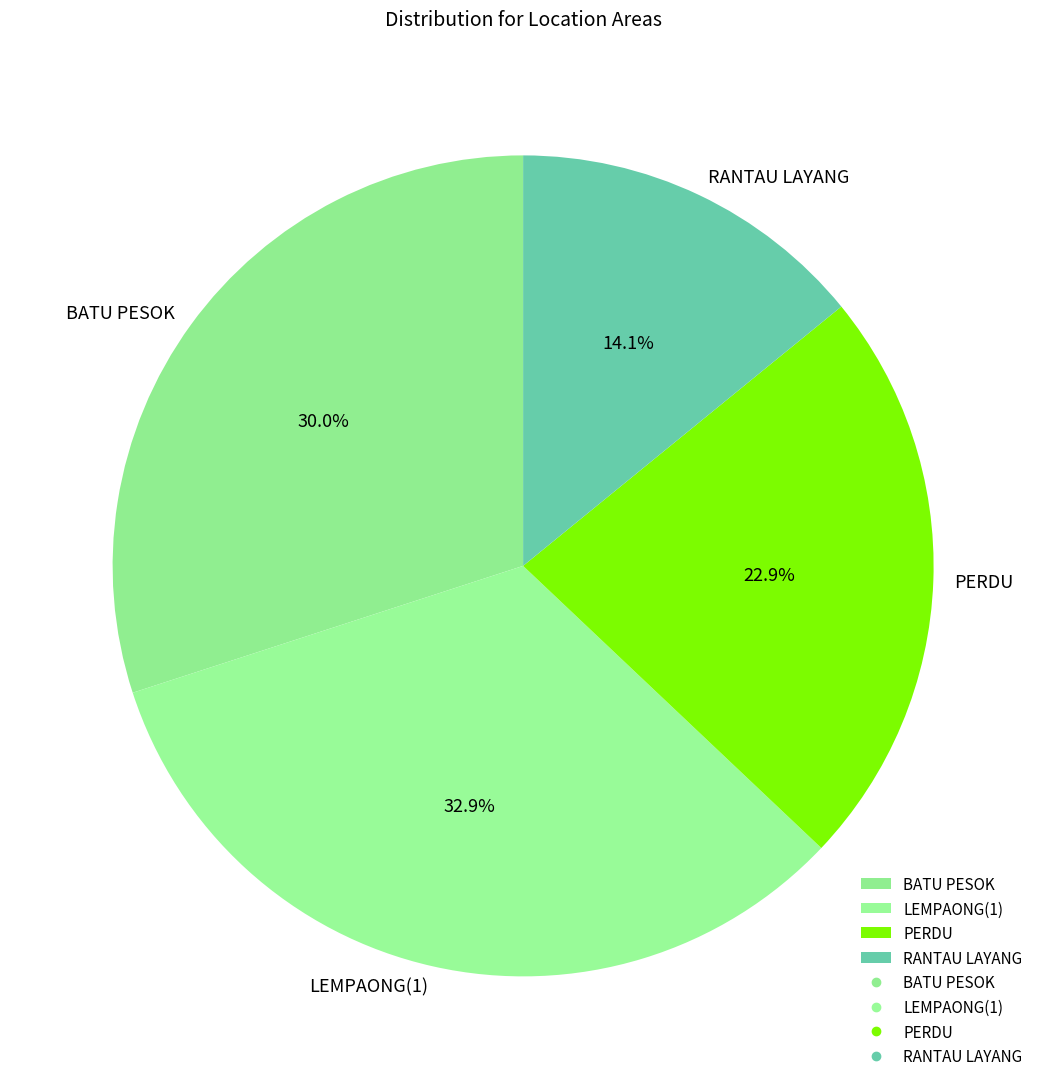

Does RANTAU LAYANG account for over 50% of the chart?

No